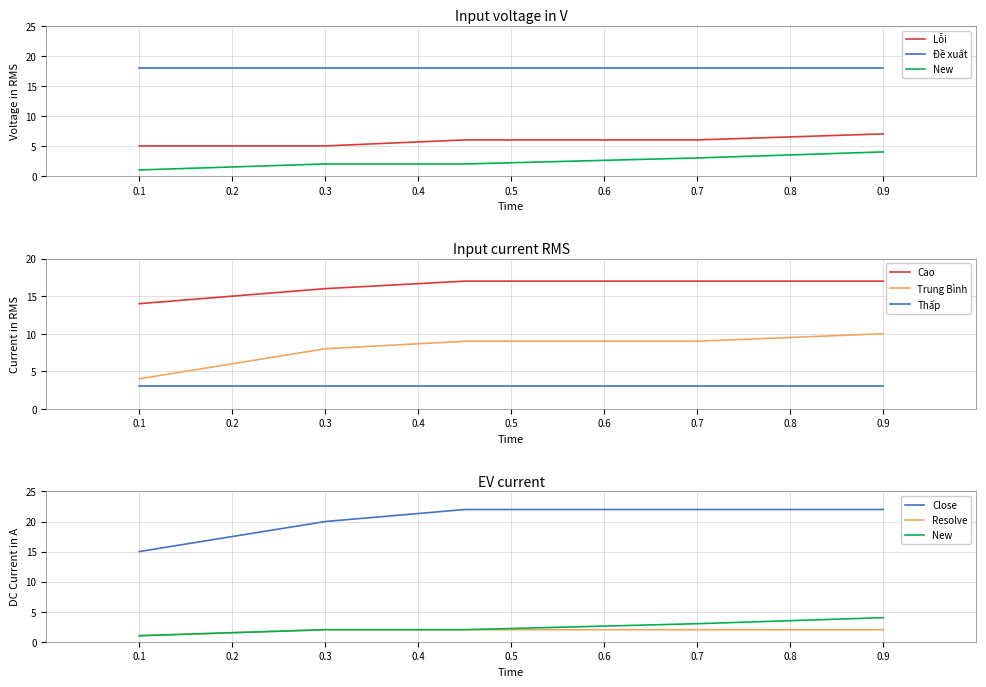

True or false: Lỗi and New cross at least once.

False